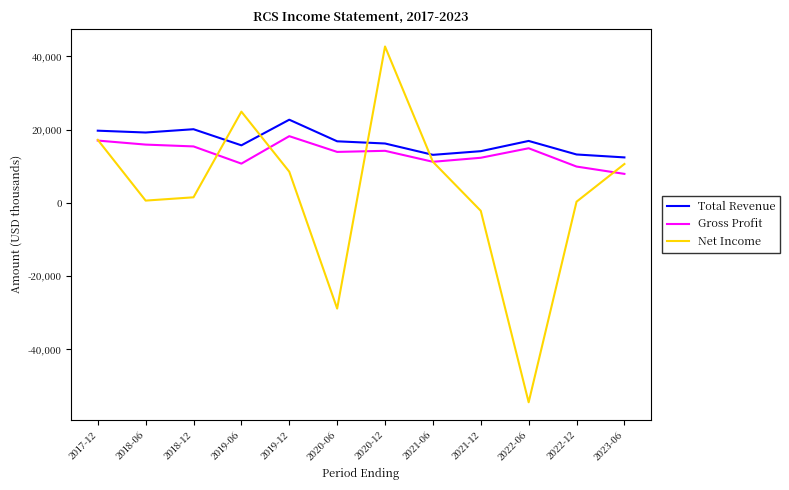

What is the difference between the highest and lowest values at 2018-06?

18600